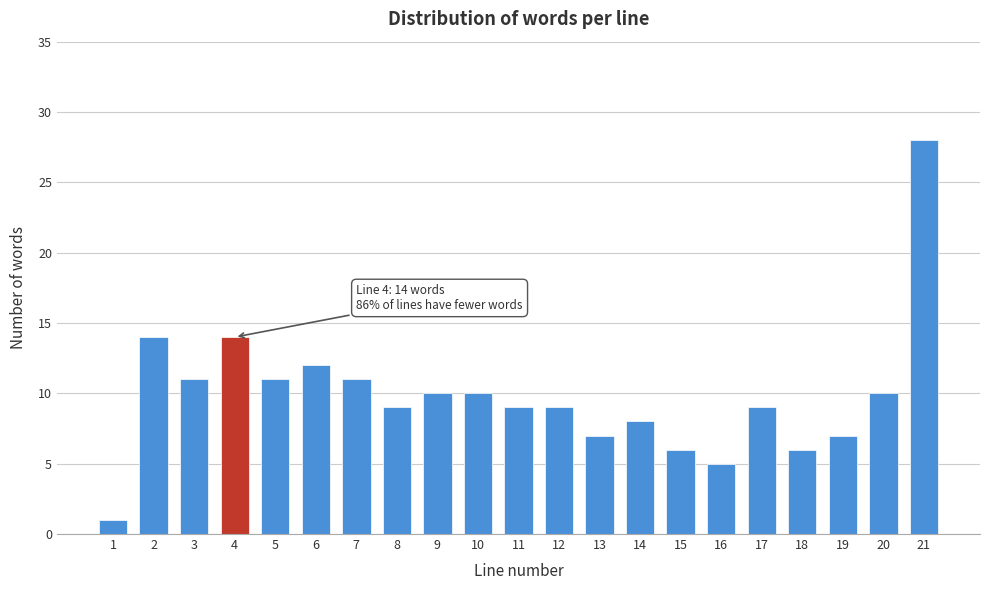

Reading left to right, what are all the values shown in this chart?

1=1	2=14	3=11	4=14	5=11	6=12	7=11	8=9	9=10	10=10	11=9	12=9	13=7	14=8	15=6	16=5	17=9	18=6	19=7	20=10	21=28